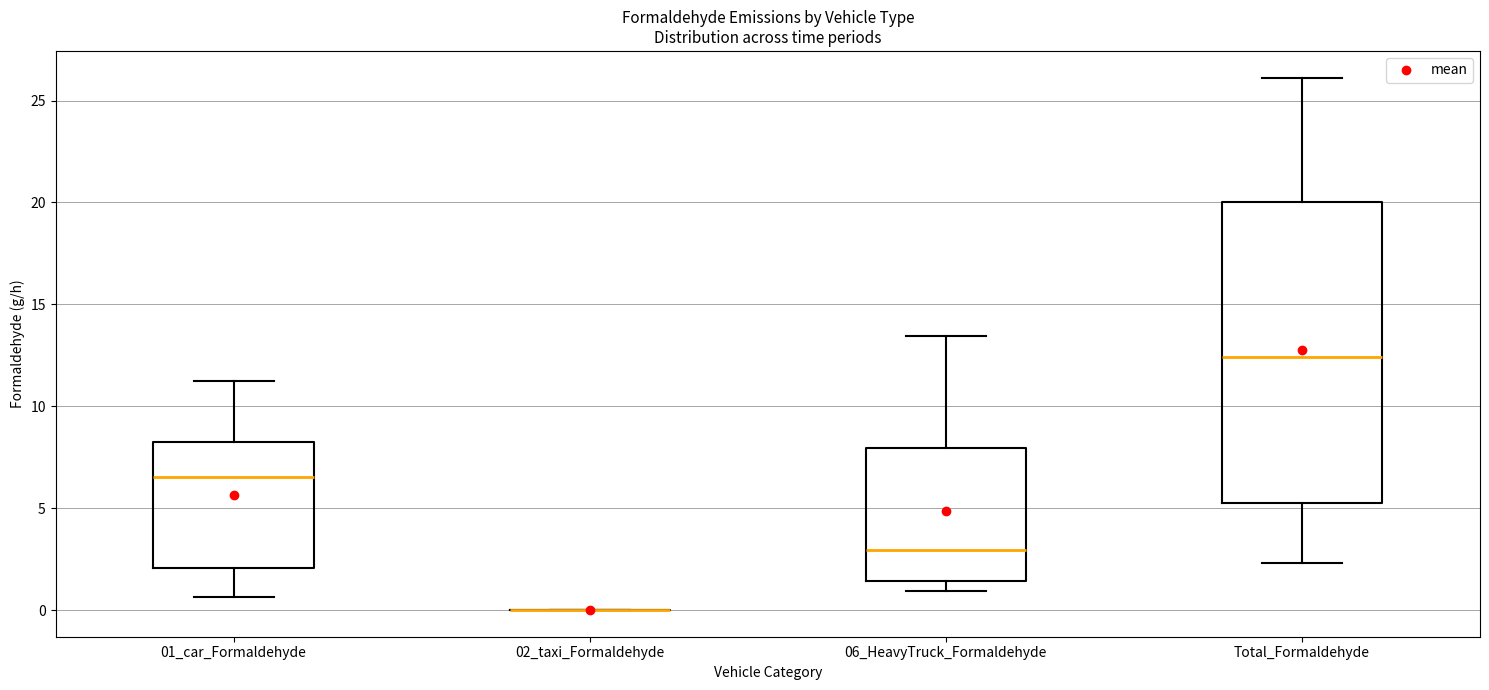

Reading left to right, read every box against the y-axis: the position of its median line, the range the box covers, and the ends of its whiskers. The values are not printed on the chart, so give them approximately, as read against the axis.

01_car_Formaldehyde: median 6.5, box 2.0 to 8.0, whiskers 0.5 to 11.5
02_taxi_Formaldehyde: box collapsed to a line at 0.0, whiskers 0.0 to 0.0
06_HeavyTruck_Formaldehyde: median 3.0, box 1.5 to 8.0, whiskers 1.0 to 13.5
Total_Formaldehyde: median 12.5, box 5.5 to 20.0, whiskers 2.5 to 26.0